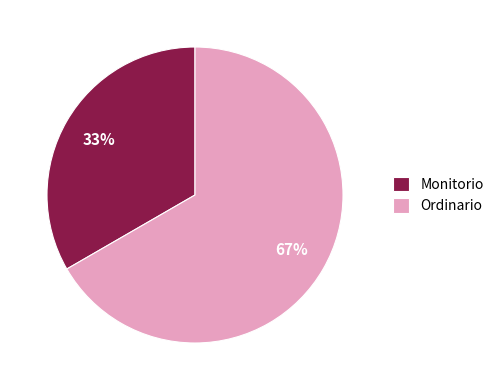

Do Monitorio and Ordinario together represent more than half of the pie?

Yes